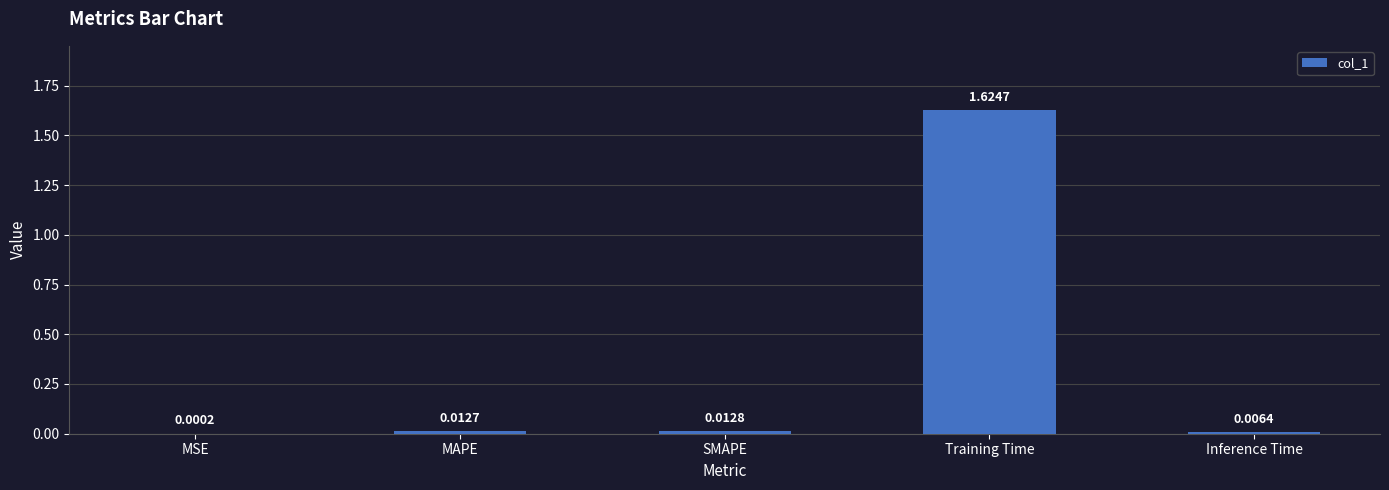

Between MSE and Training Time, which is larger?

Training Time